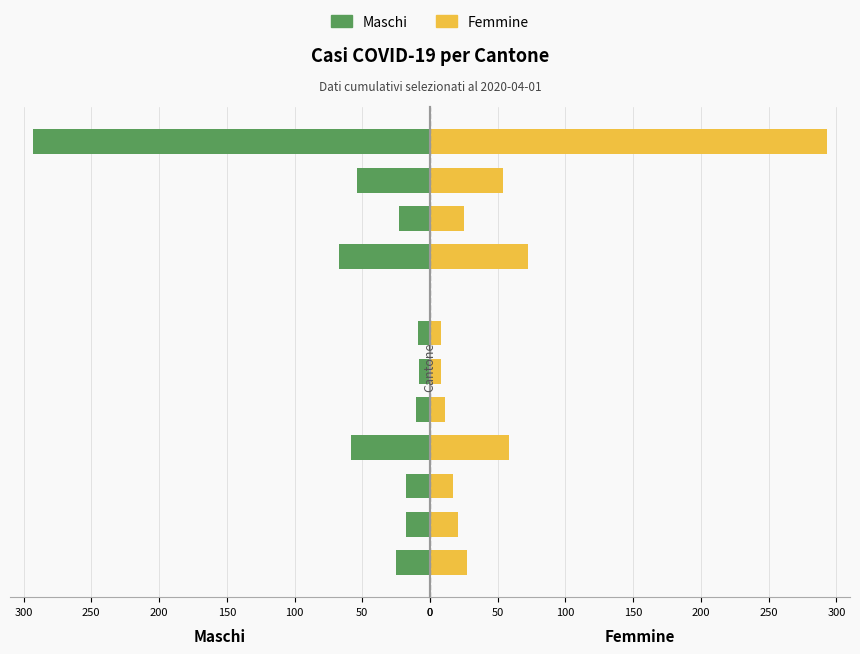

The value of Maschi at VD is 23. True or false?

True